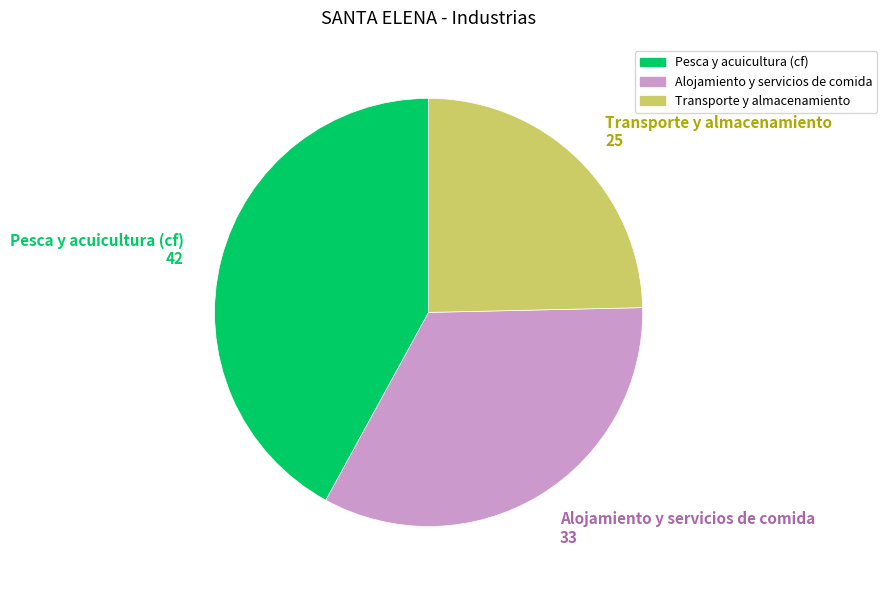

True or false: Alojamiento y servicios de comida accounts for 33% of the total.

True